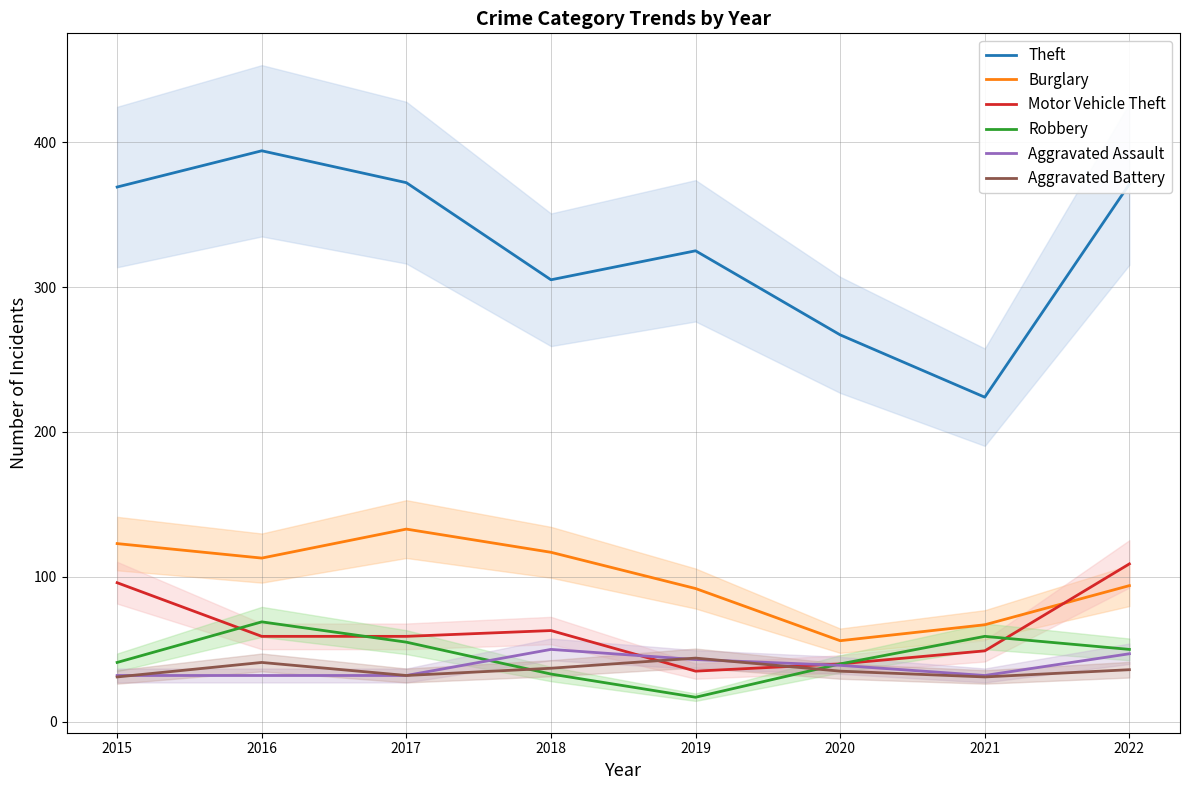

What is the value of the Burglary point at the 5th from the left?

92